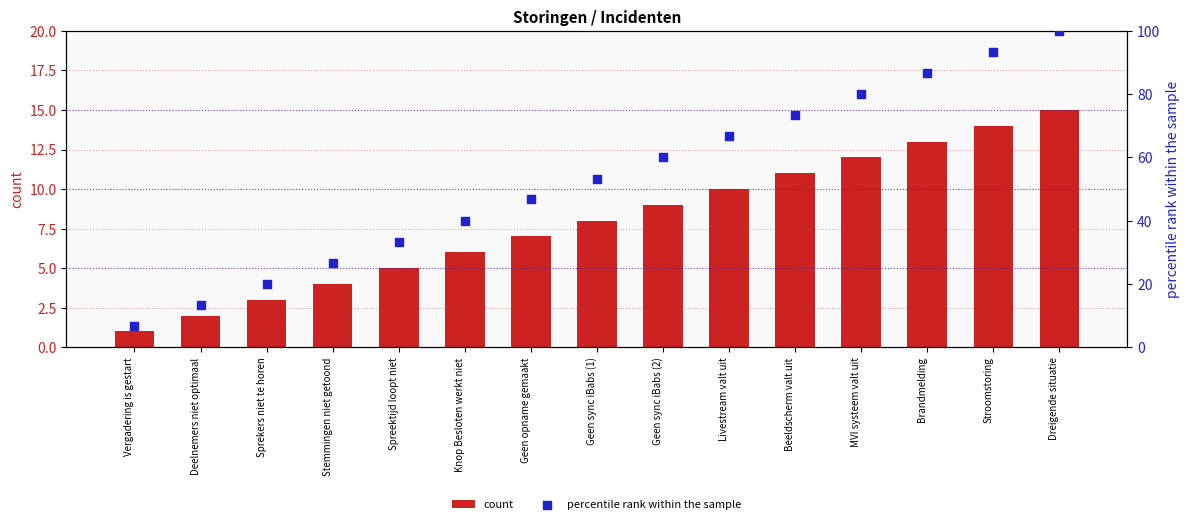

Is the value of percentile rank within the sample at Vergadering is gestart greater than the value of count at Deelnemers niet optimaal?

Yes